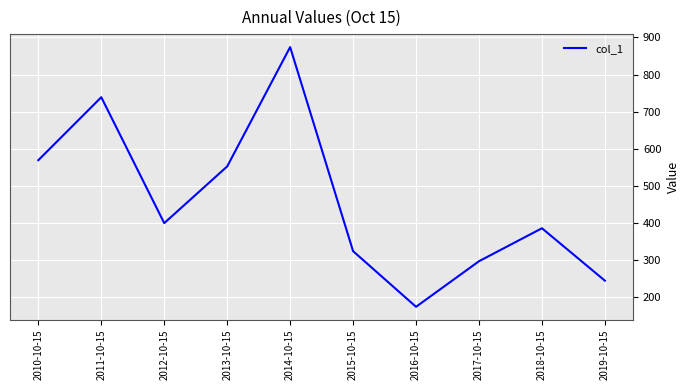

Reading right to left, extract all data points from this chart.

244.3	385.7	296.7	173.9	323.9	874.1	552.3	399.5	738.9	569.2